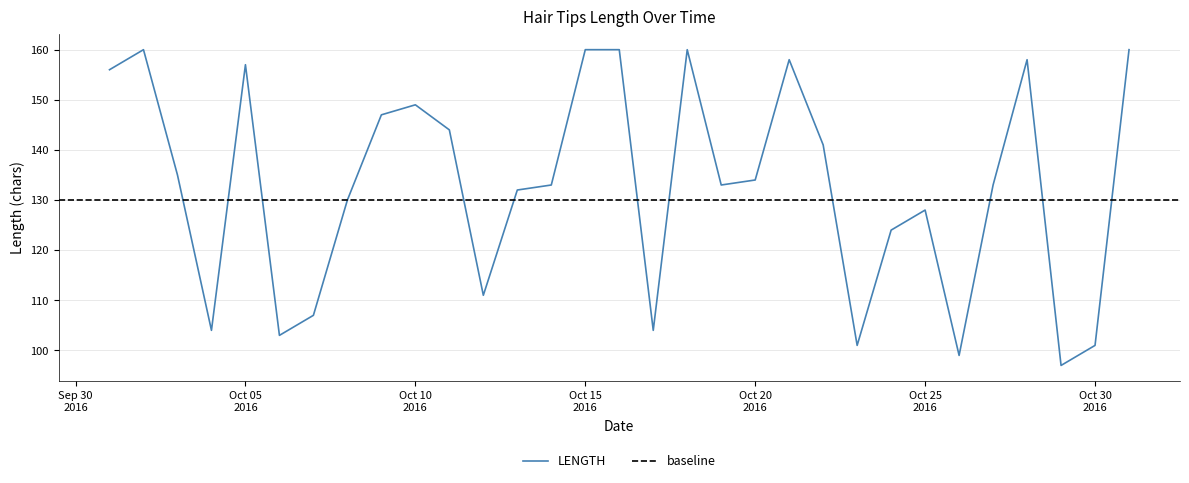

Reading left to right, extract all data points from this chart.

156	160	135	104	157	103	107	130	147	149	144	111	132	133	160	160	104	160	133	134	158	141	101	124	128	99	133	158	97	101	160